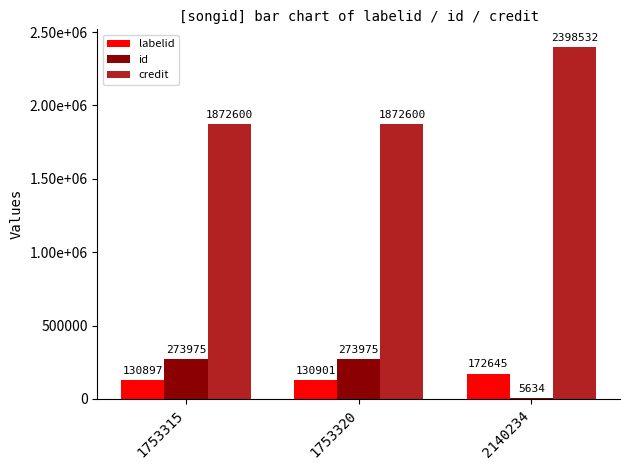

Is it true that id equals 486503 at 1753320?

False